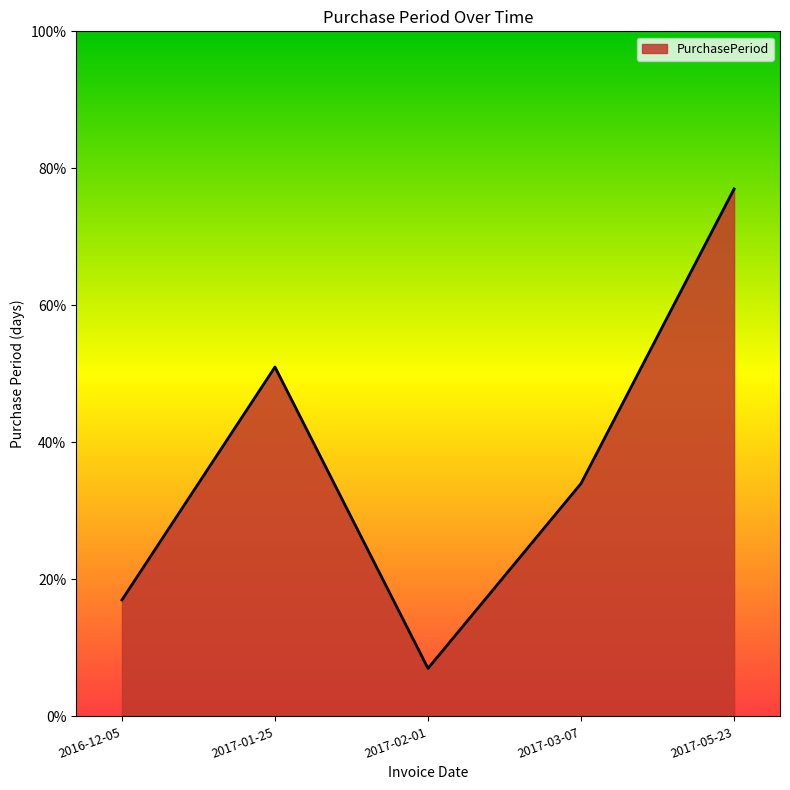

Which label corresponds to the smallest value in the chart?

2017-02-01